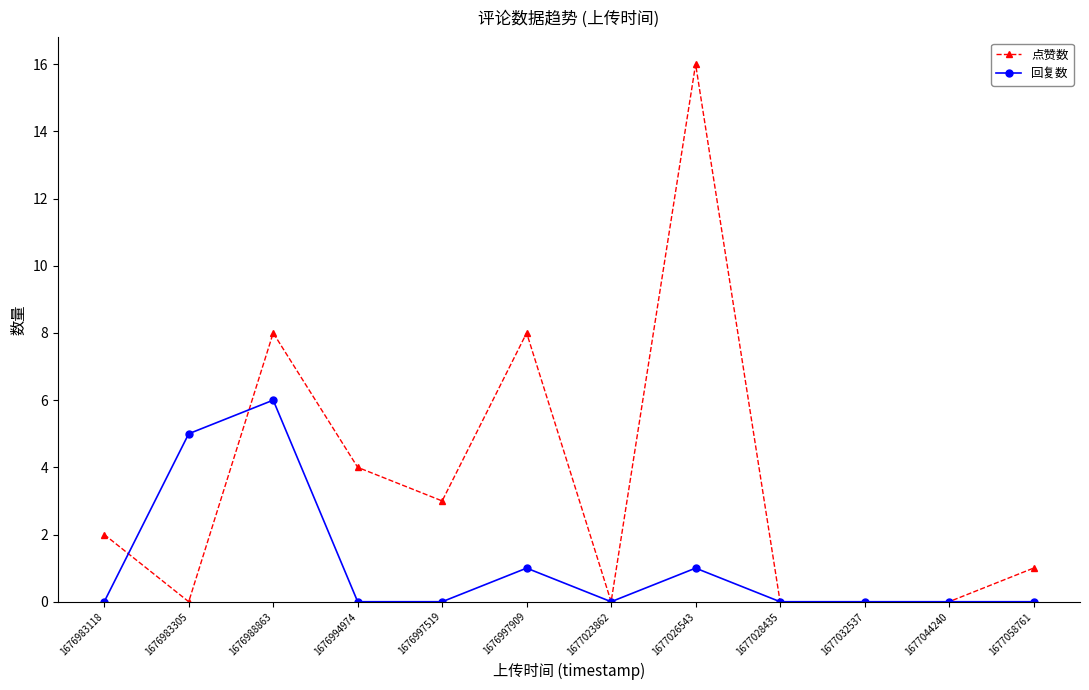

True or false: 点赞数 has more than 2 points higher than both neighbors.

True